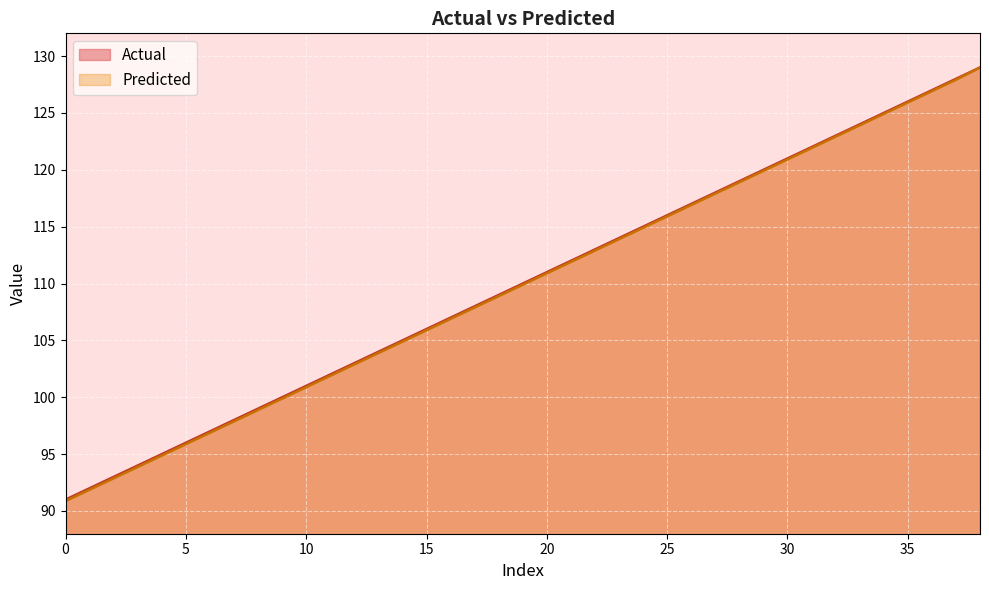

True or false: Actual and Predicted cross at least once.

False